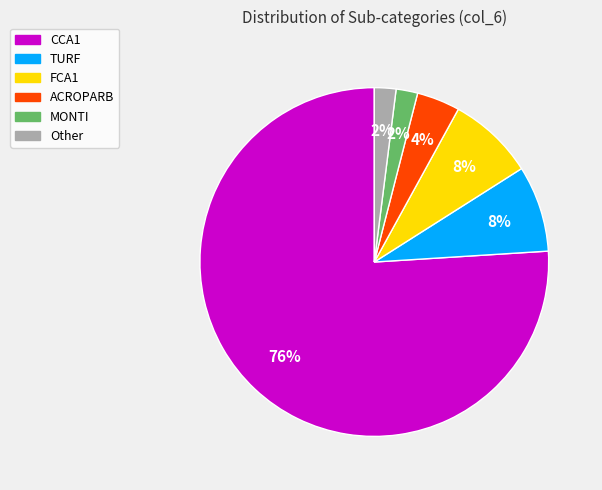

What is the majority slice?

CCA1